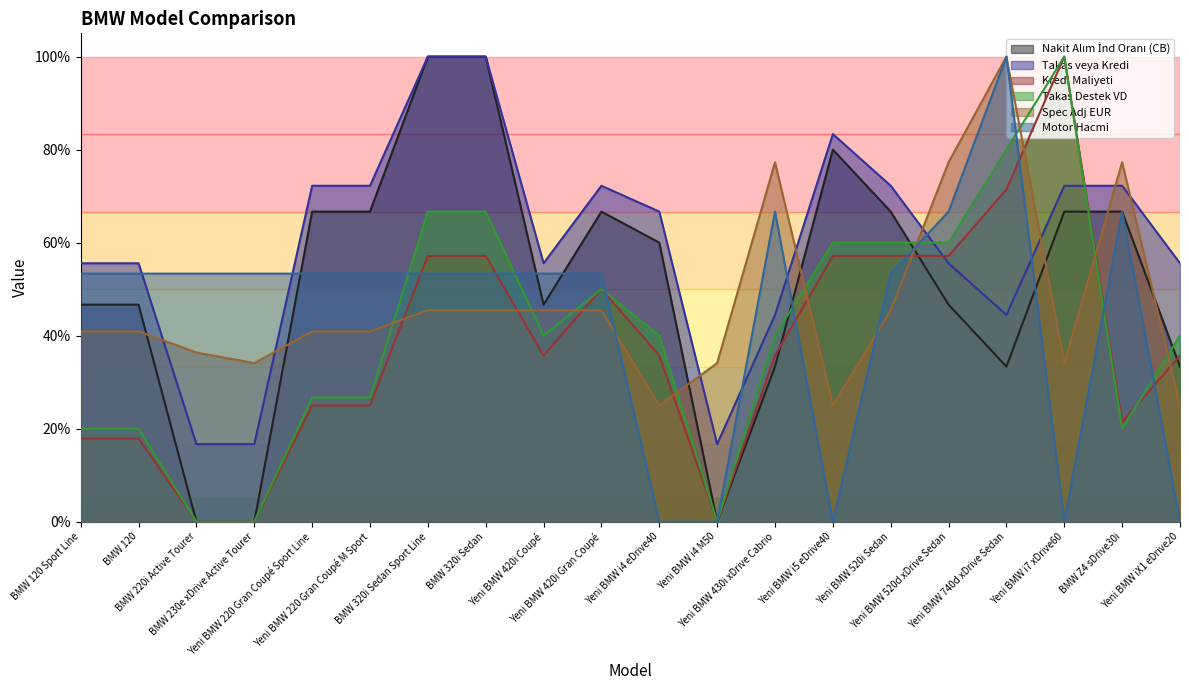

Reading left to right, transcribe all the data shown in this chart.

Nakit Alım İnd Oranı (CB): 0.5	0.5	0.0	0.0	0.7	0.7	1.0	1.0	0.5	0.7	0.6	0.0	0.3	0.8	0.7	0.5	0.3	0.7	0.7	0.3
Takas veya Kredi: 0.6	0.6	0.2	0.2	0.7	0.7	1.0	1.0	0.6	0.7	0.7	0.2	0.4	0.8	0.7	0.6	0.4	0.7	0.7	0.6
Kredi Maliyeti: 0.2	0.2	0.0	0.0	0.2	0.2	0.6	0.6	0.4	0.5	0.4	0.0	0.4	0.6	0.6	0.6	0.7	1.0	0.2	0.4
Takas Destek VD: 0.2	0.2	0.0	0.0	0.3	0.3	0.7	0.7	0.4	0.5	0.4	0.0	0.4	0.6	0.6	0.6	0.8	1.0	0.2	0.4
Spec Adj EUR: 0.4	0.4	0.4	0.3	0.4	0.4	0.5	0.5	0.5	0.5	0.2	0.3	0.8	0.2	0.5	0.8	1.0	0.3	0.8	0.2
Motor Hacmi: 0.5	0.5	0.5	0.5	0.5	0.5	0.5	0.5	0.5	0.5	0.0	0.0	0.7	0.0	0.5	0.7	1.0	0.0	0.7	0.0